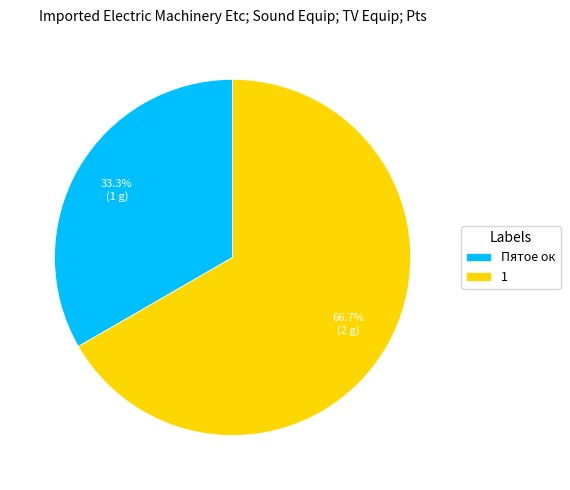

To the nearest percent, what portion does 1 represent?

67%